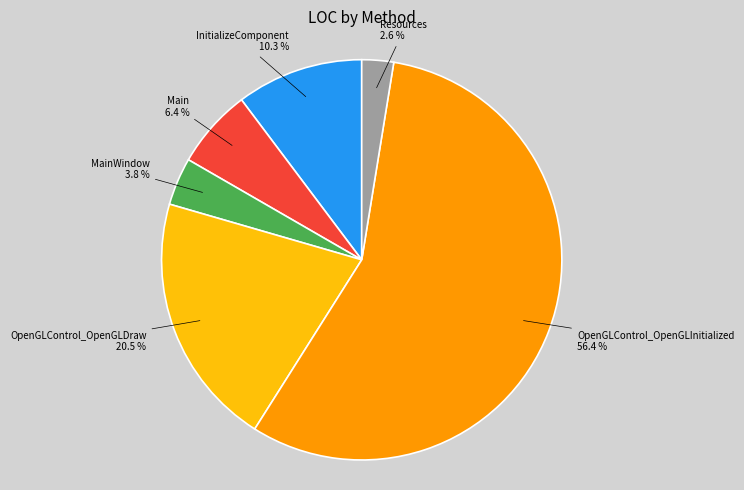

Is OpenGLControl_OpenGLInitialized the majority of the pie?

Yes